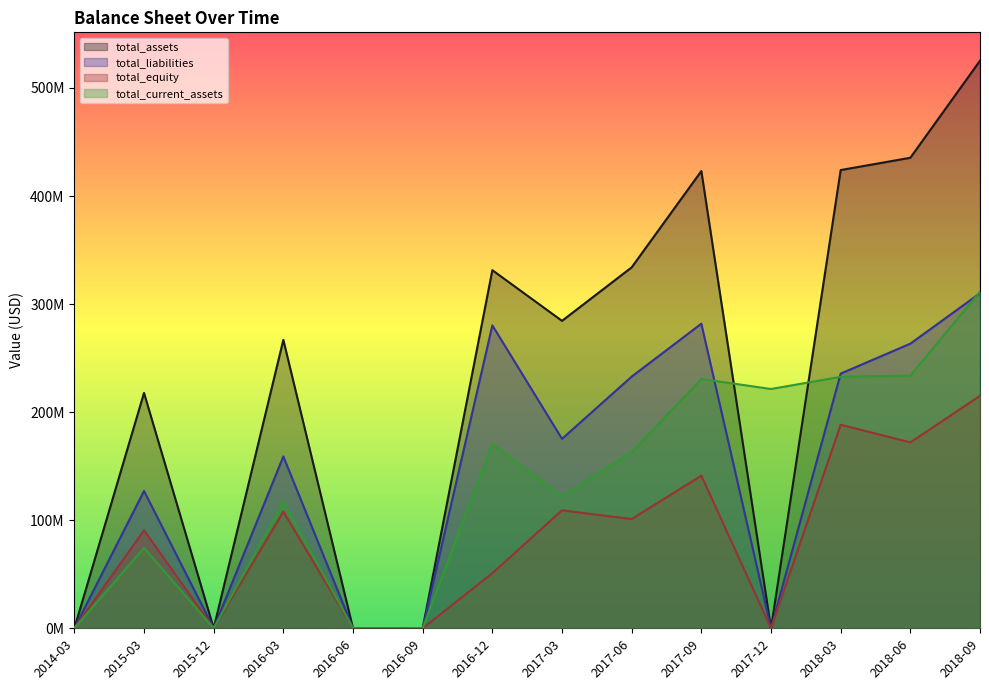

Reading right to left, list all the values displayed in this chart.

total_assets: 525241675.6	435428571.4	424060929.4	0.0	423125661.7	334025573.5	284506610.9	331405652.6	0.0	0.0	266912142.7	0.0	217803930.9	0.0
total_liabilities: 310112014.7	263390476.2	235697827.3	0.0	281880446.3	232913125.2	175320086.7	280353099.9	0.0	0.0	159017087.6	0.0	127113647.2	0.0
total_equity: 215129660.9	172038095.2	188363102.1	0.0	141245215.4	101112448.3	109186524.2	51052552.7	0.0	0.0	107895055.2	0.0	90690283.7	0.0
total_current_assets: 311569740.7	233828571.4	232713987.5	221456652.8	230733773.1	162936442.3	121926495.9	170463303.1	0.0	0.0	116990775.7	0.0	74409573.6	0.0